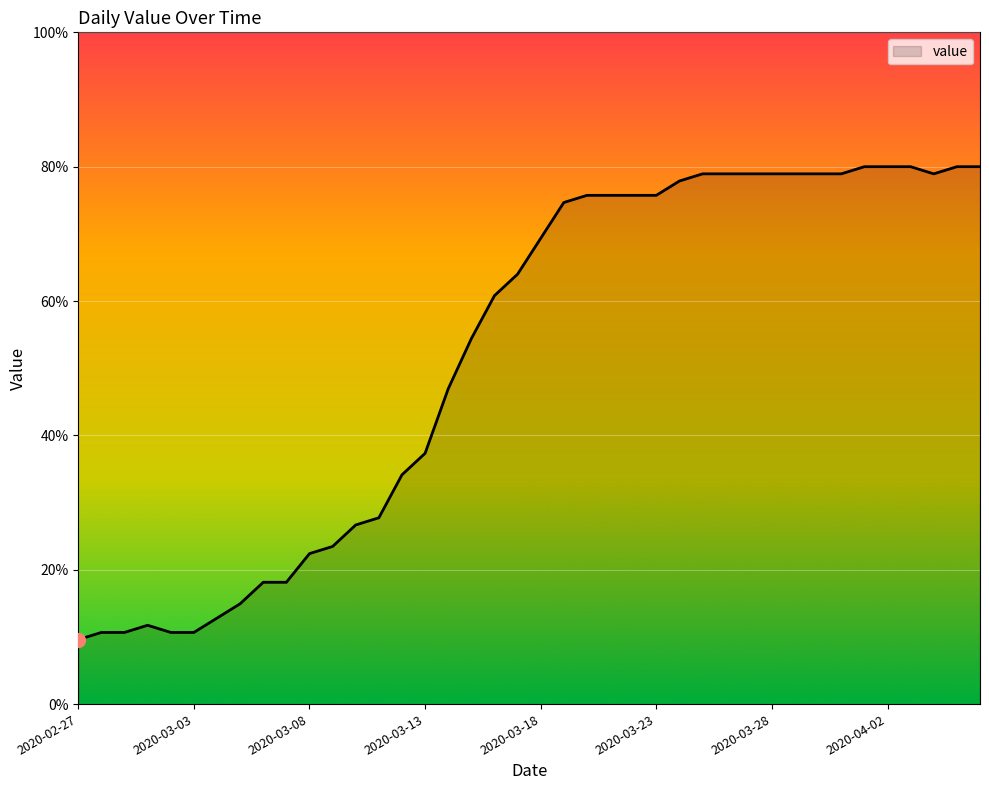

What is the difference between the maximum and minimum values?

70.4